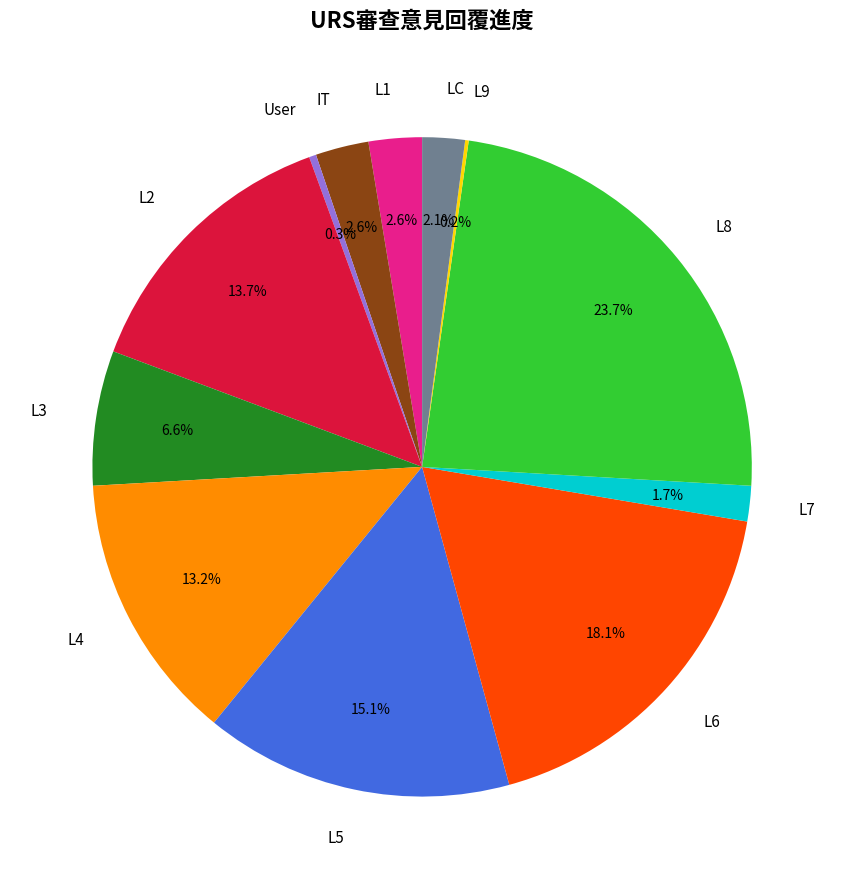

What is the ratio of the value at L3 to the value at L2?

0.5